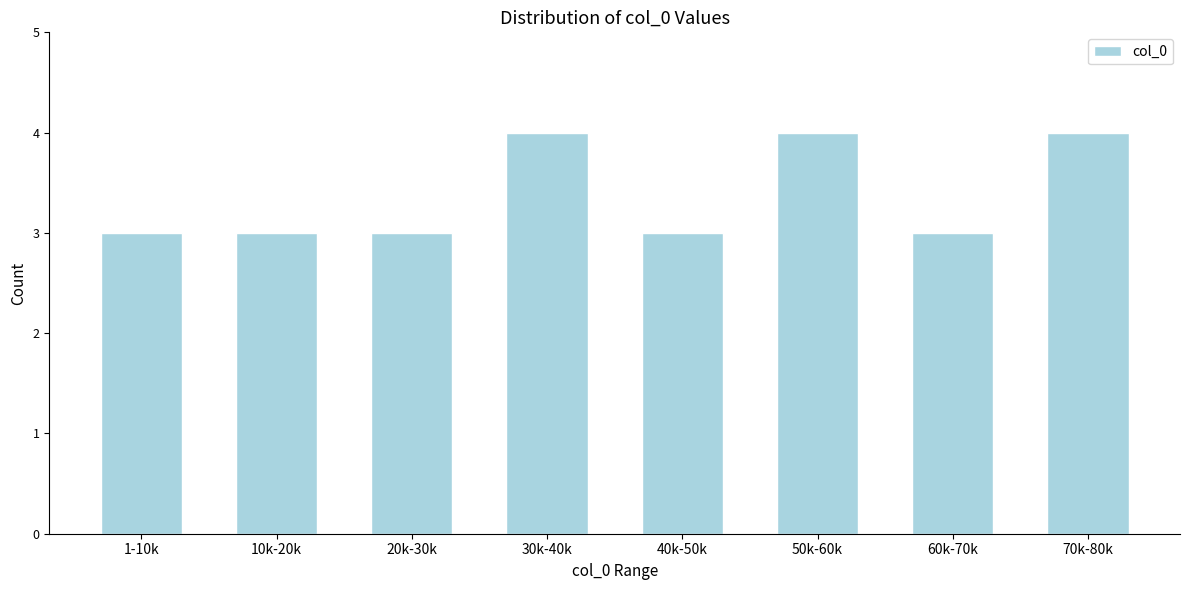

Reading left to right, transcribe all the data shown in this chart.

1-10k=3	10k-20k=3	20k-30k=3	30k-40k=4	40k-50k=3	50k-60k=4	60k-70k=3	70k-80k=4